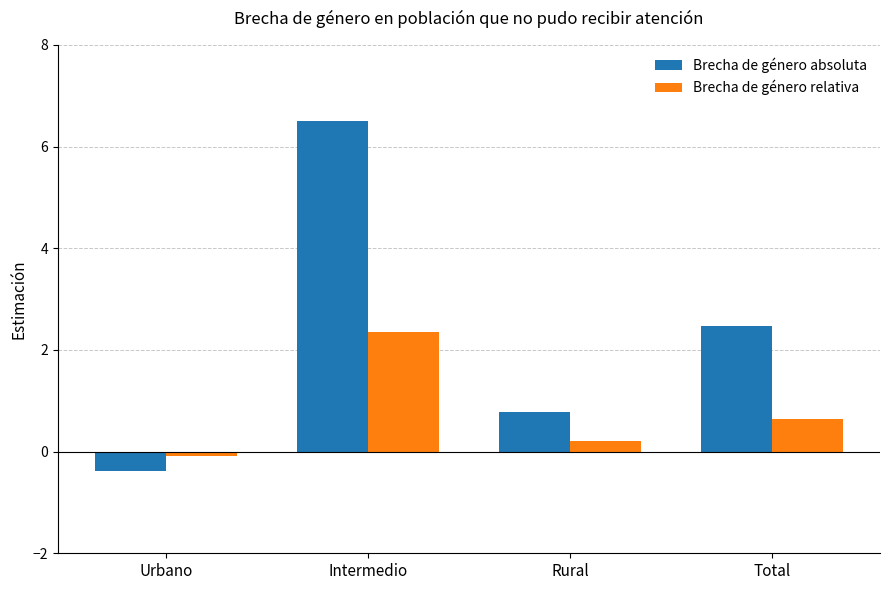

At Total, list the series in order from smallest to largest.

Brecha de género relativa, Brecha de género absoluta